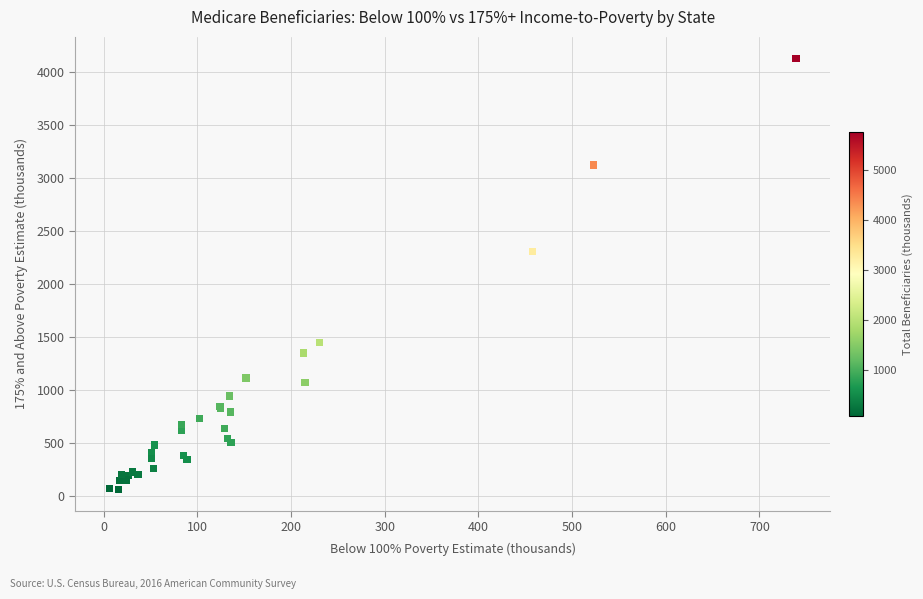

What Y value in the scatter plot is closest to 2093?

2305